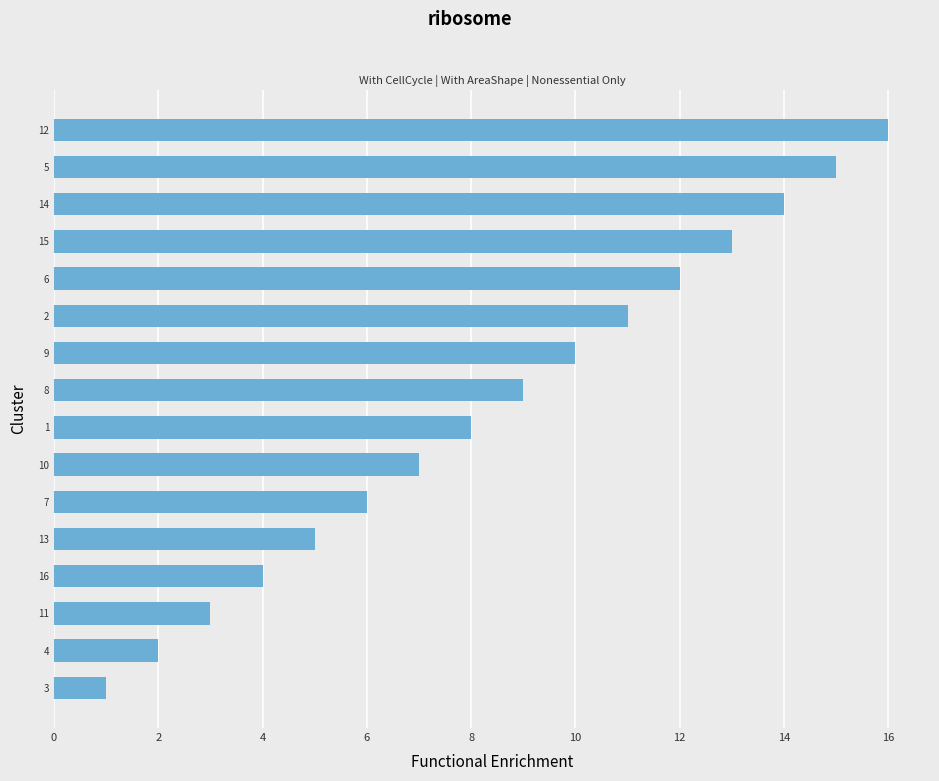

What is the difference between the second highest and second lowest values?

13